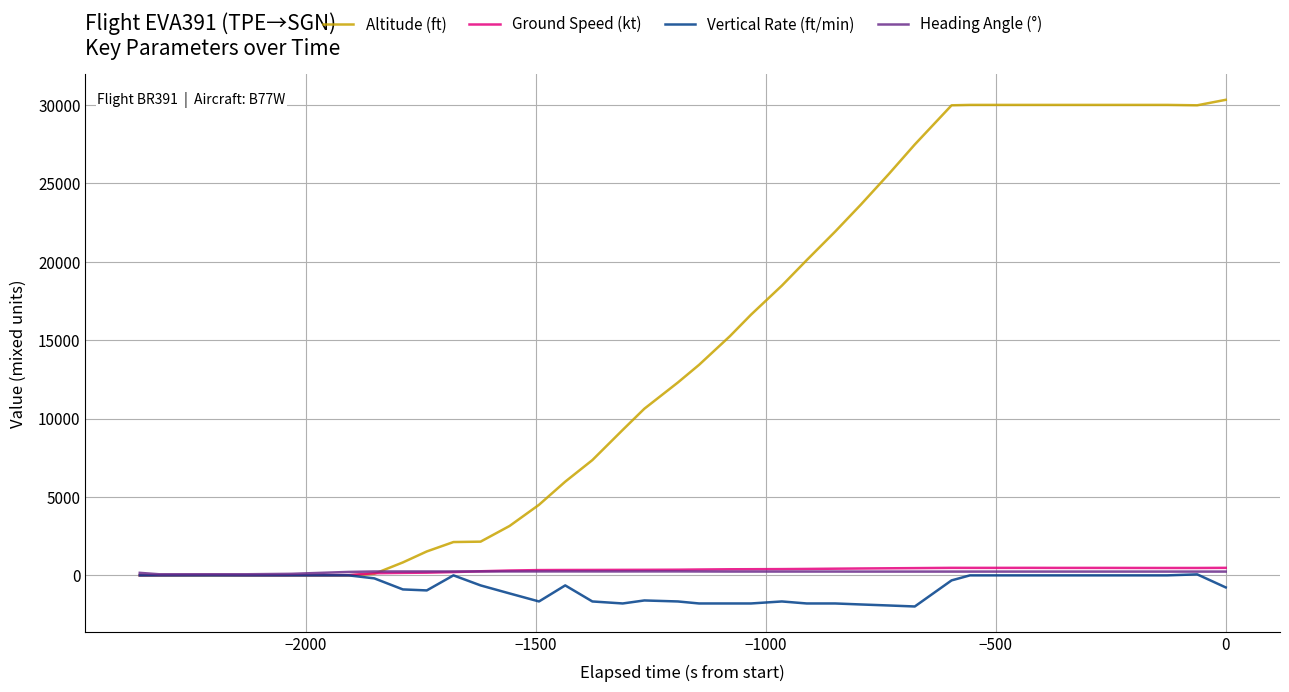

How many interior local valleys does the Heading Angle (°) series have?

1